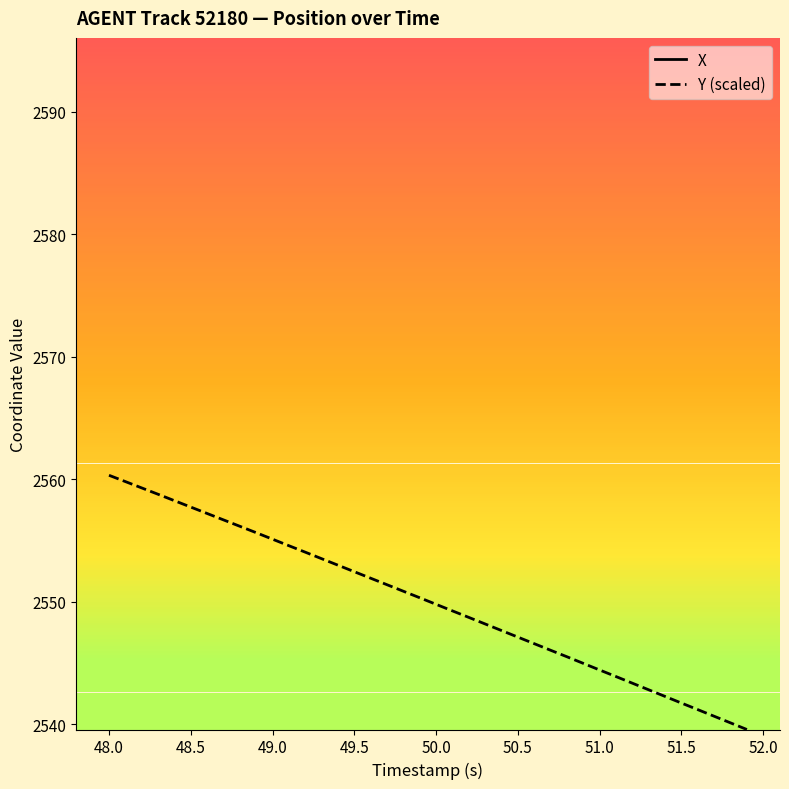

The Y (scaled) series shows 2544.4 at 51.0. True or false?

True